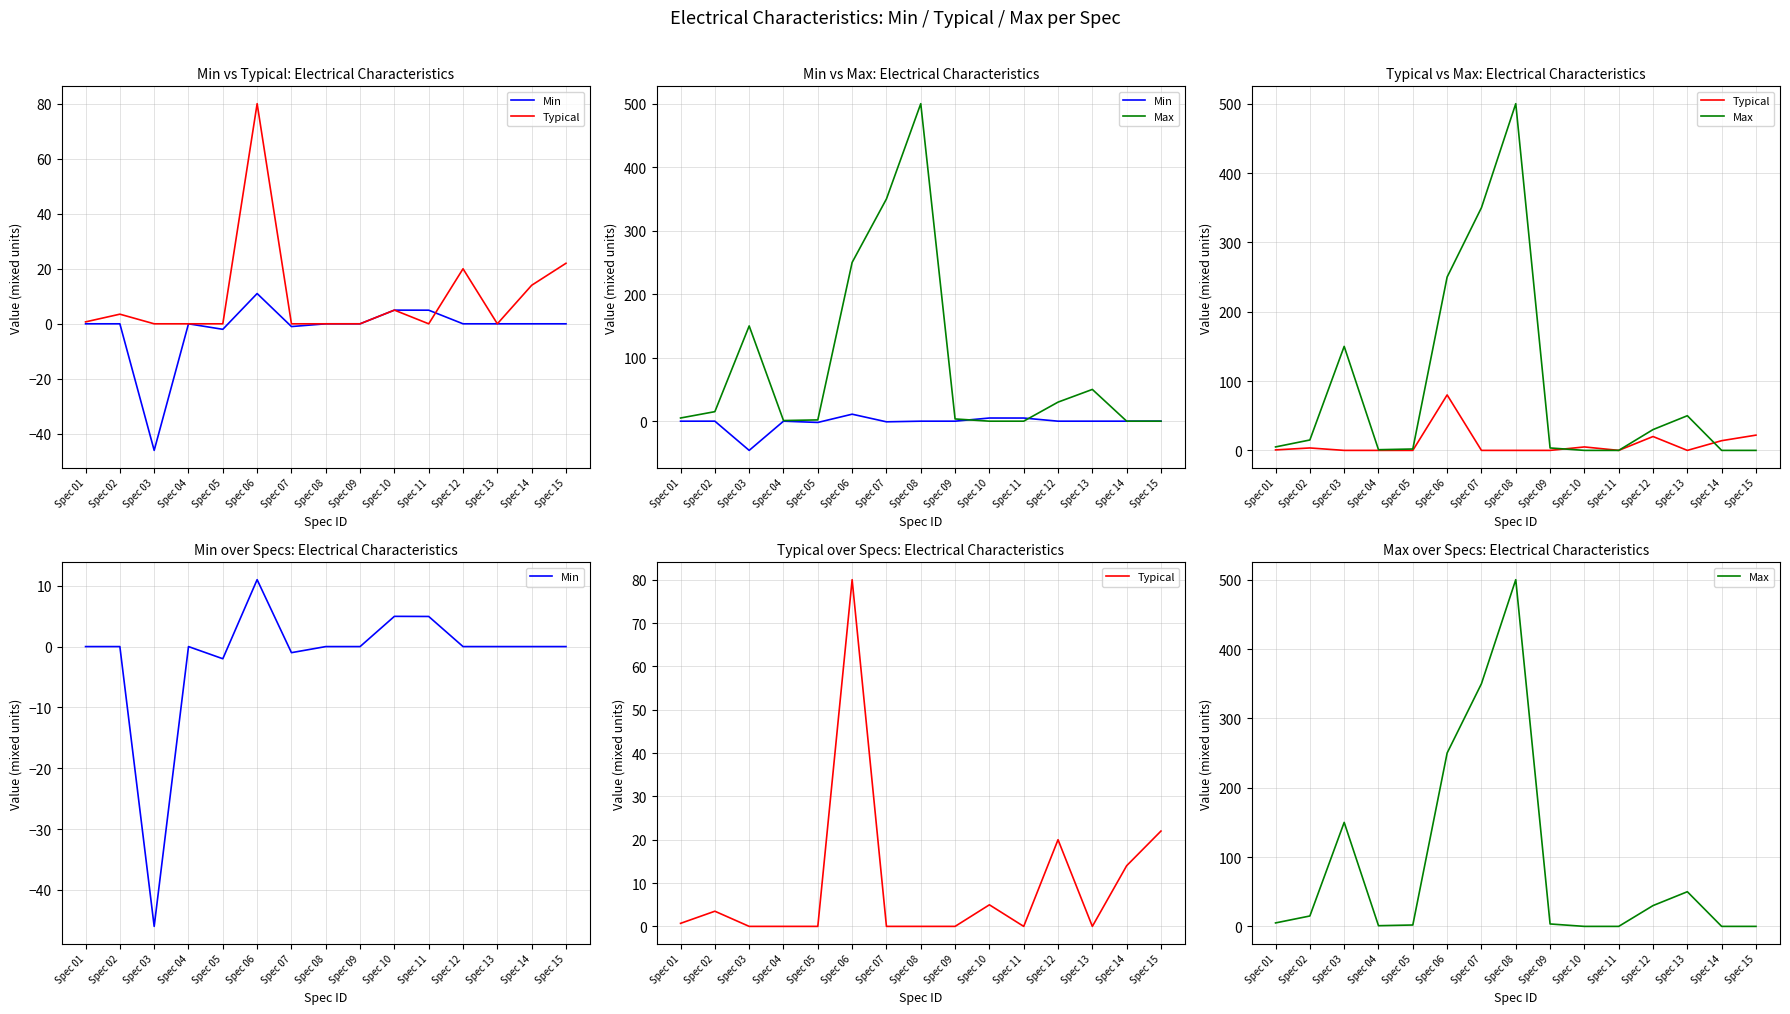

What are all the series names shown in the legend?

Min, Typical, Max